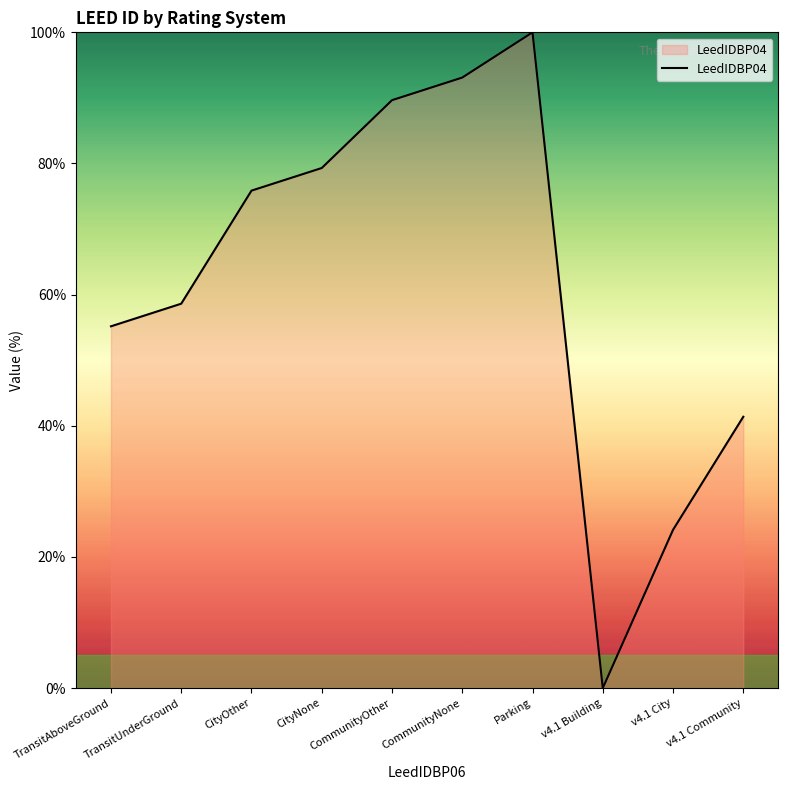

Rank the categories by value from lowest to highest.

v4.1 Building, v4.1 City, v4.1 Community, TransitAboveGround, TransitUnderGround, CityOther, CityNone, CommunityOther, CommunityNone, Parking